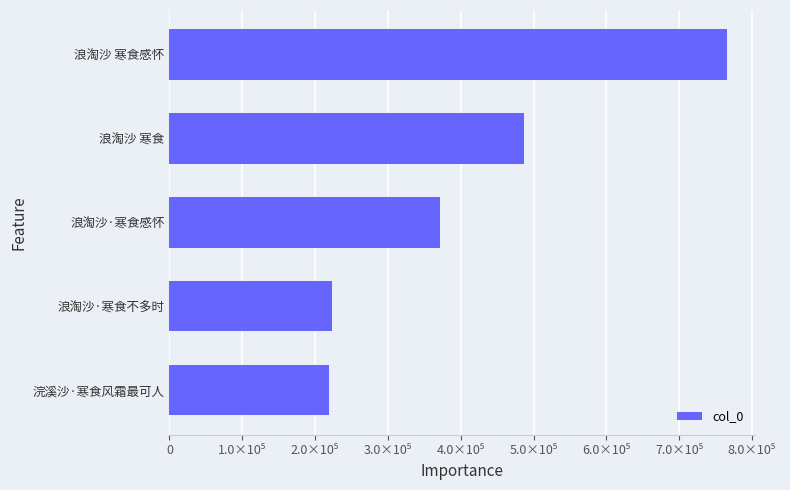

How many values are below 371259?

2